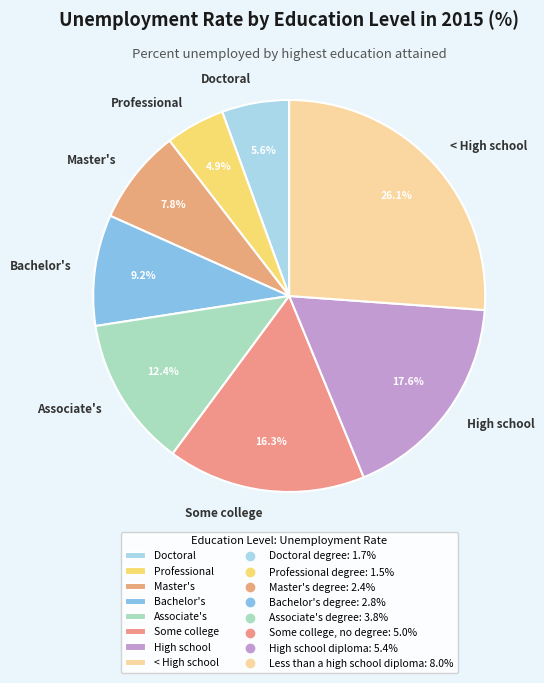

How many segments does this pie chart have?

8